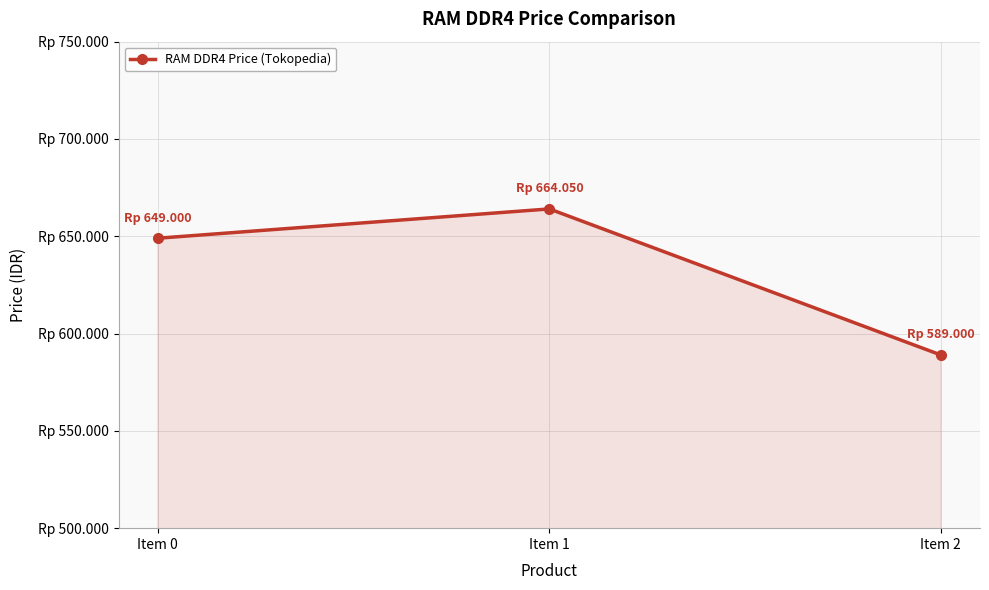

Reading right to left, extract all data points from this chart.

Item 2=589000	Item 1=664050	Item 0=649000